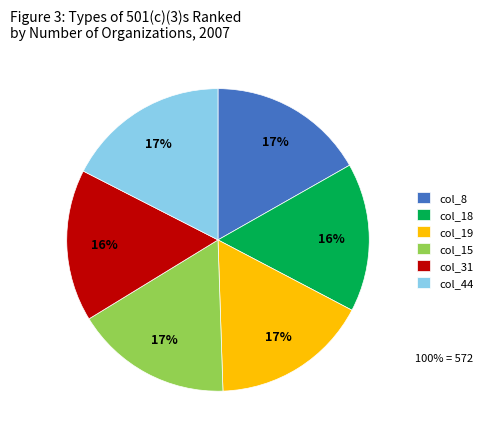

Does col_15 represent more than half of the total?

No